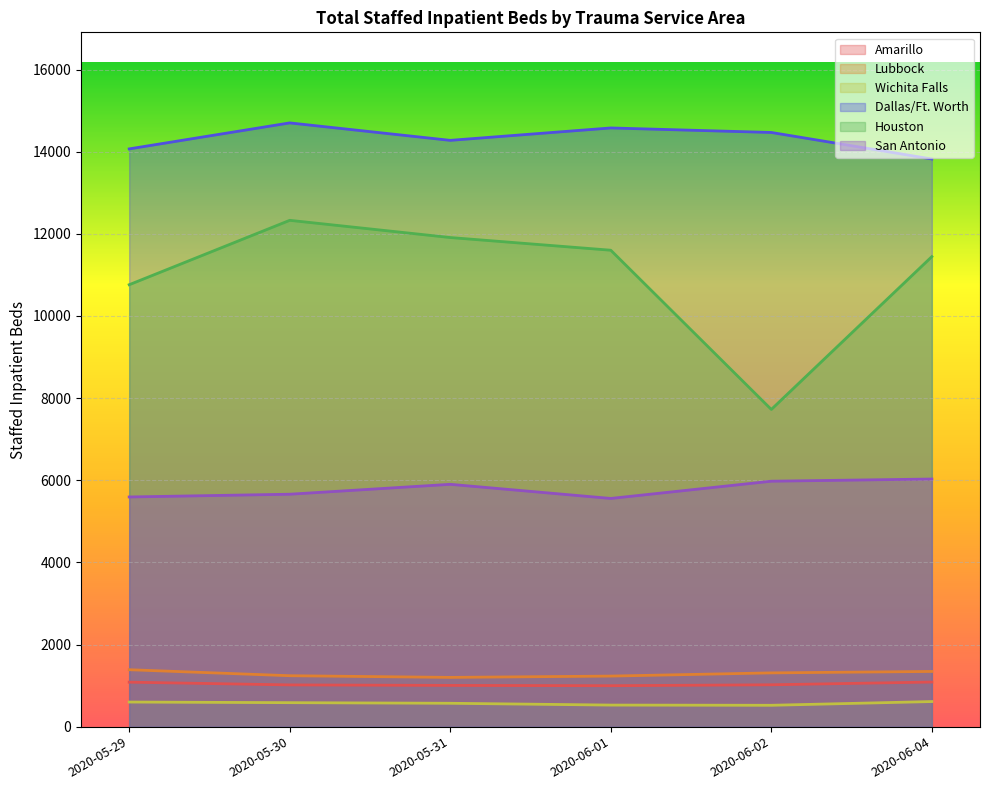

True or false: Dallas/Ft. Worth and Lubbock intersect in this chart.

False